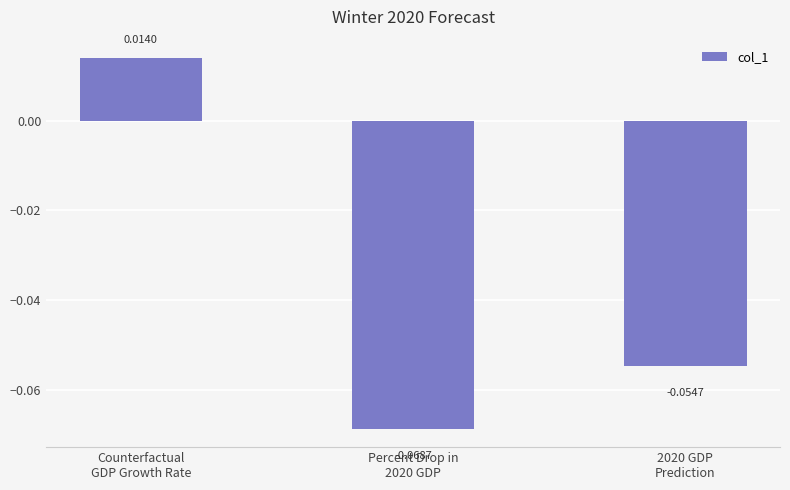

How many values are above zero?

1